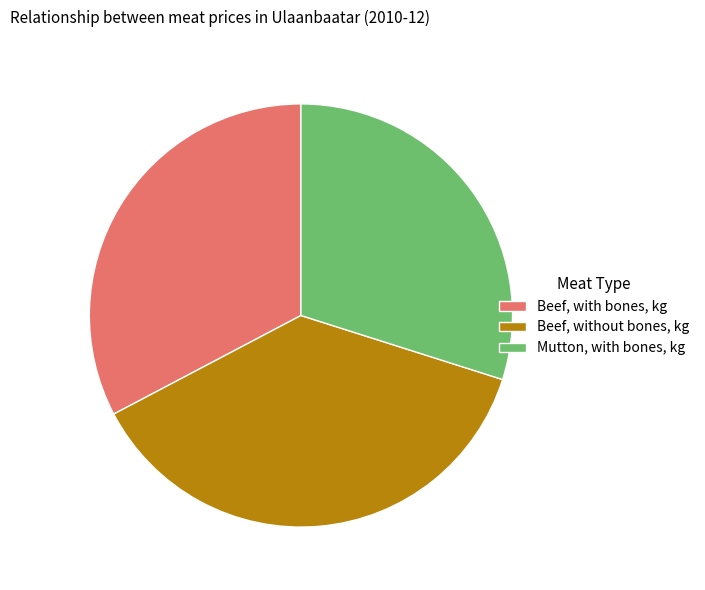

Is there any slice that represents more than half of the pie?

No